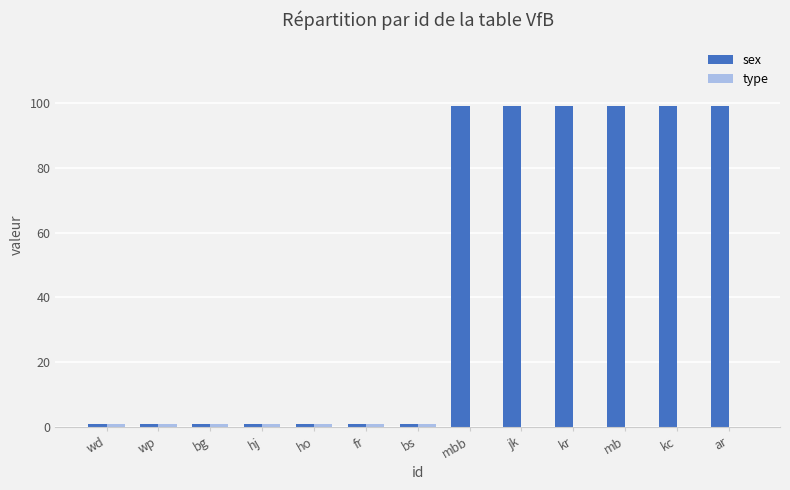

The sex series shows 144 at mbb. True or false?

False